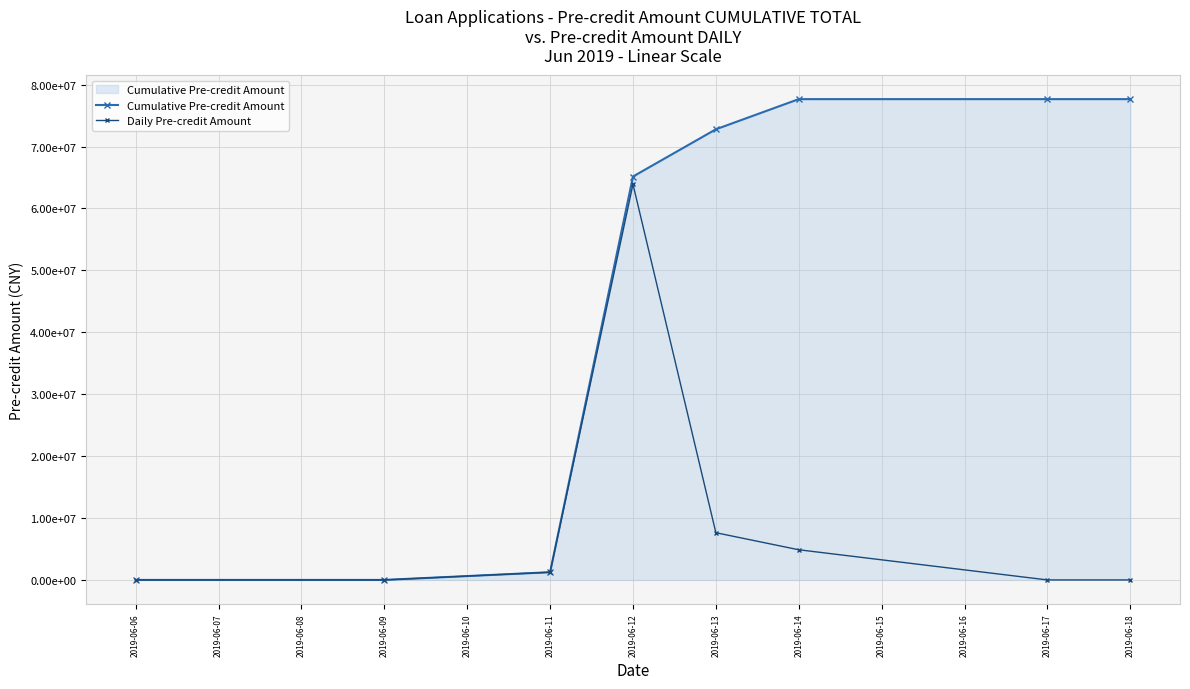

Reading right to left, extract all data points from this chart.

Cumulative Pre-credit Amount: 77667082.3	77667082.3	77667082.3	72794741.4	65167486.7	1248009.4	0.0	0.0
Daily Pre-credit Amount: 0.0	0.0	4872340.9	7627254.7	63919477.3	1248009.4	0.0	0.0